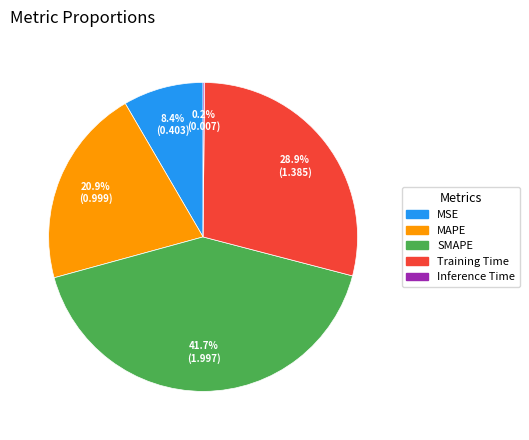

What is the largest slice in the pie chart?

SMAPE